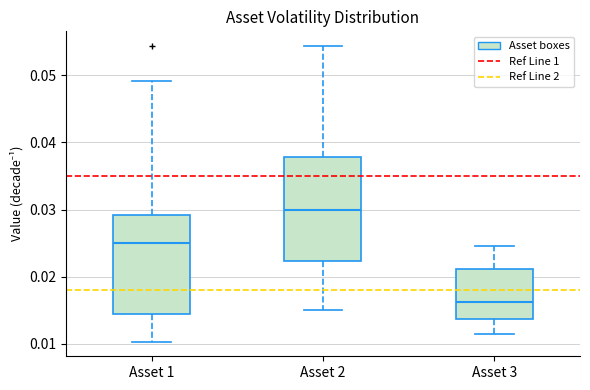

Reading left to right, read every box against the y-axis: the position of its median line, the range the box covers, and the ends of its whiskers. The values are not printed on the chart, so give them approximately, as read against the axis.

Asset 1: median 0.025, box 0.014 to 0.029, whiskers 0.010 to 0.049
Asset 2: median 0.030, box 0.022 to 0.038, whiskers 0.015 to 0.054
Asset 3: median 0.016, box 0.014 to 0.021, whiskers 0.011 to 0.025